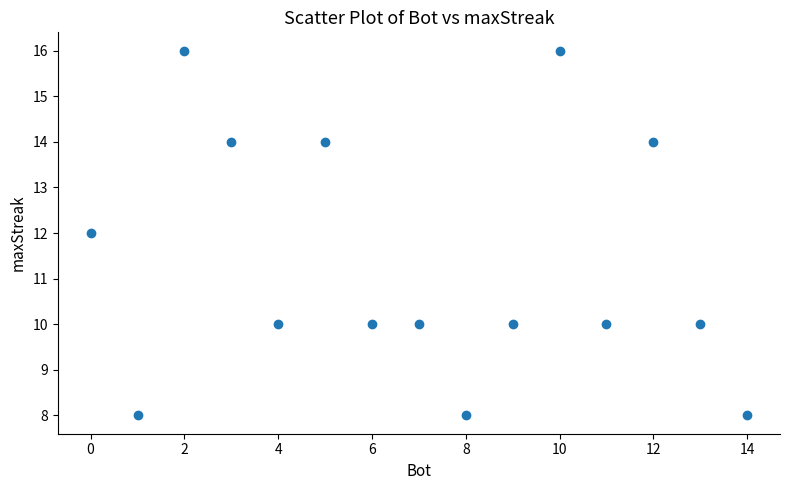

What is the range of X values (max minus min)?

14